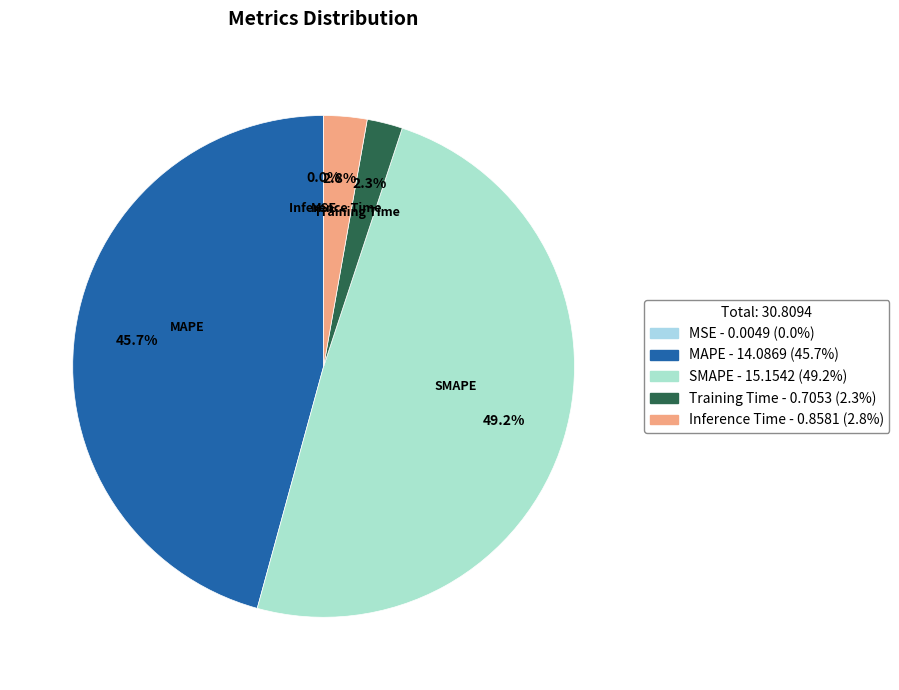

Which has a higher value, MAPE or SMAPE?

SMAPE